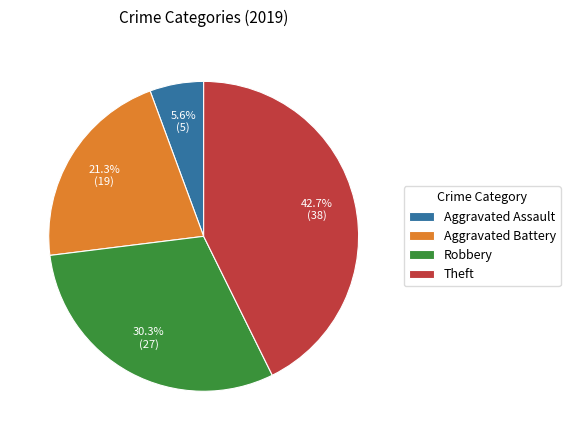

To the nearest percent, what percentage of the pie is Theft?

43%